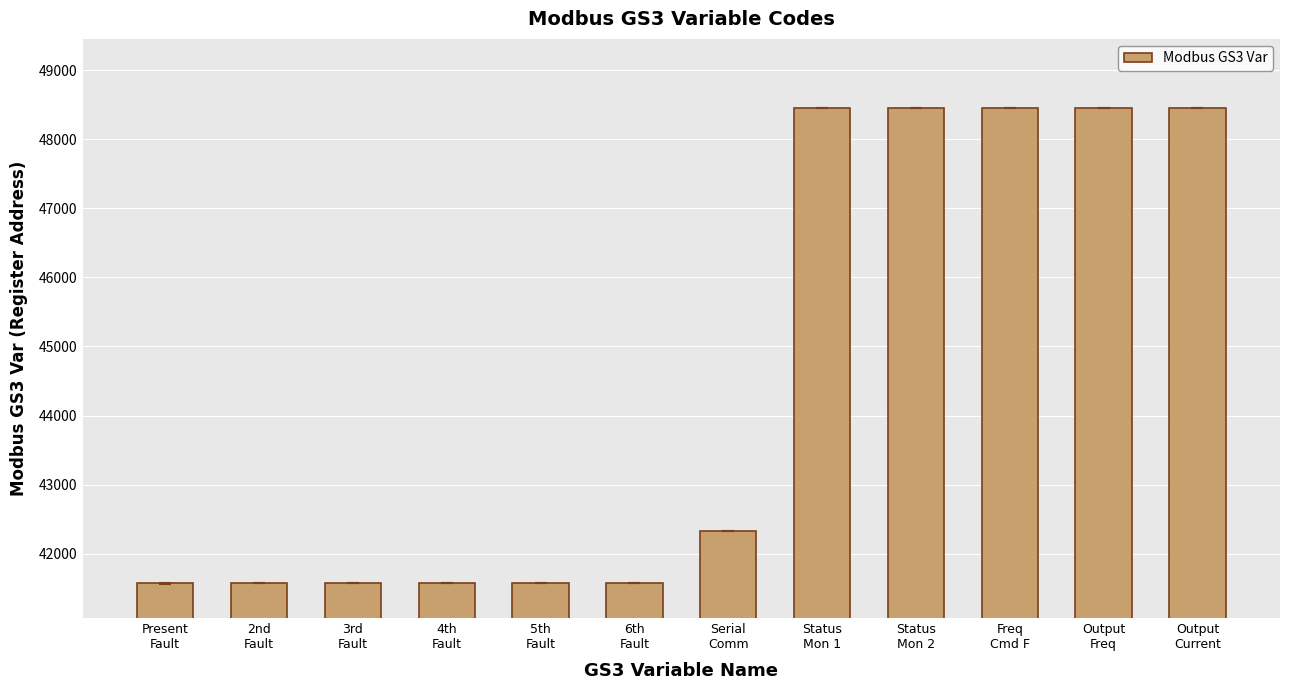

How many values are below 42331?

6